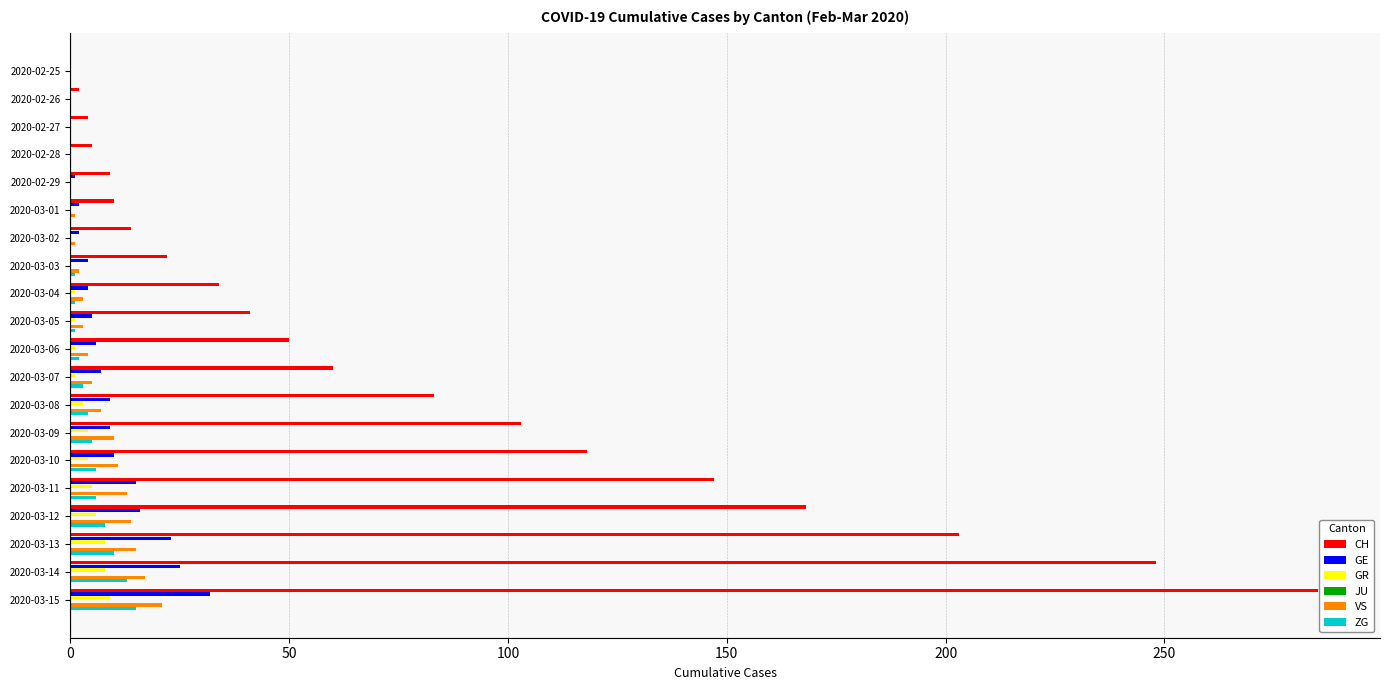

Is the value of ZG at 2020-02-27 greater than the value of CH at 2020-02-25?

No